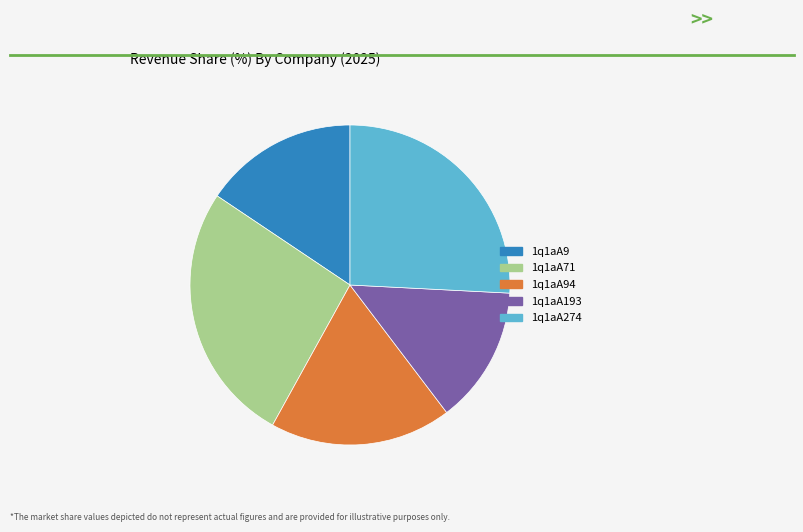

Does 1q1aA71 represent more than half of the total?

No